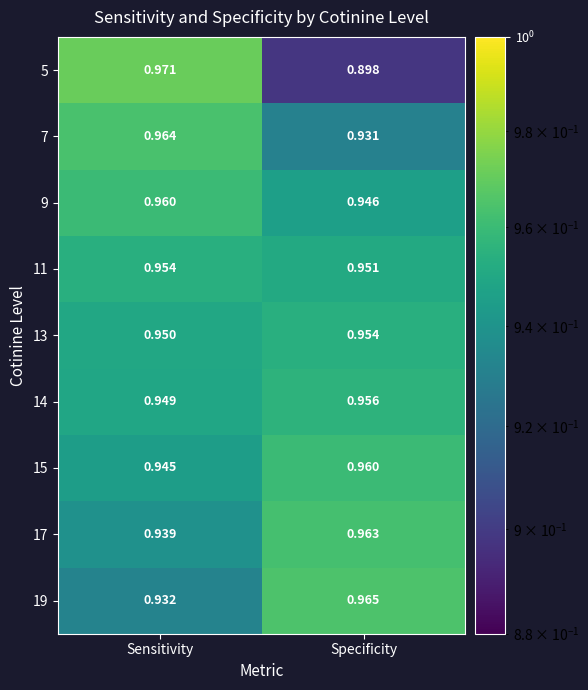

At which category is the sum across all series the highest?

Sensitivity